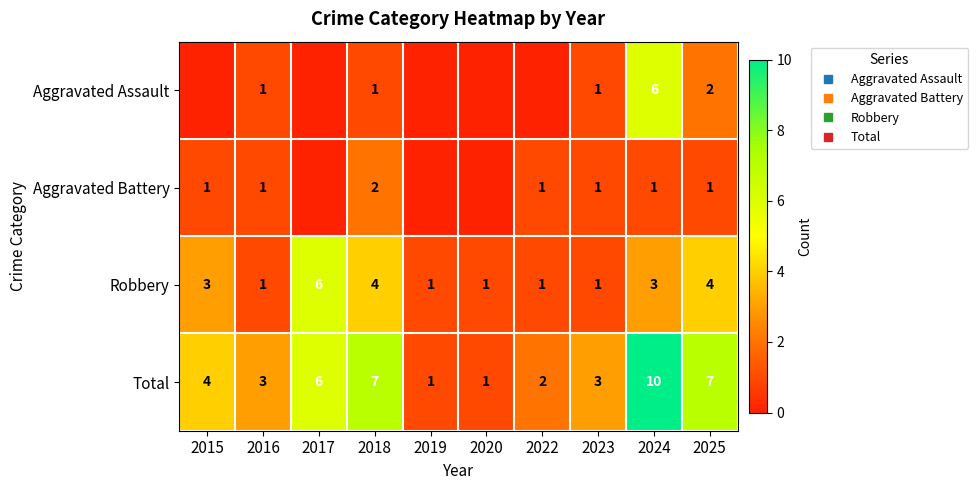

Rank the series by their maximum value, from highest to lowest.

Total, Aggravated Assault, Robbery, Aggravated Battery